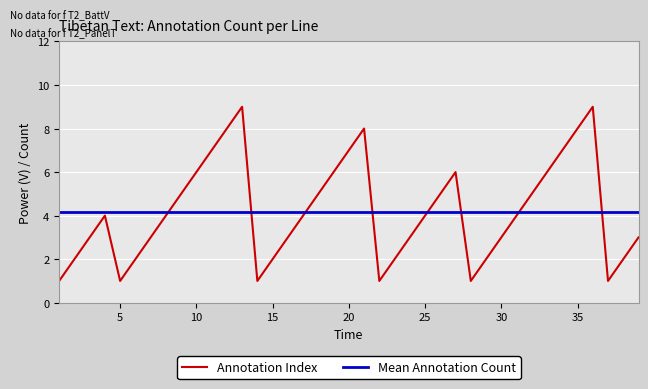

Which series ends up on top after the final intersection of Mean Annotation Count and Annotation Index?

Mean Annotation Count